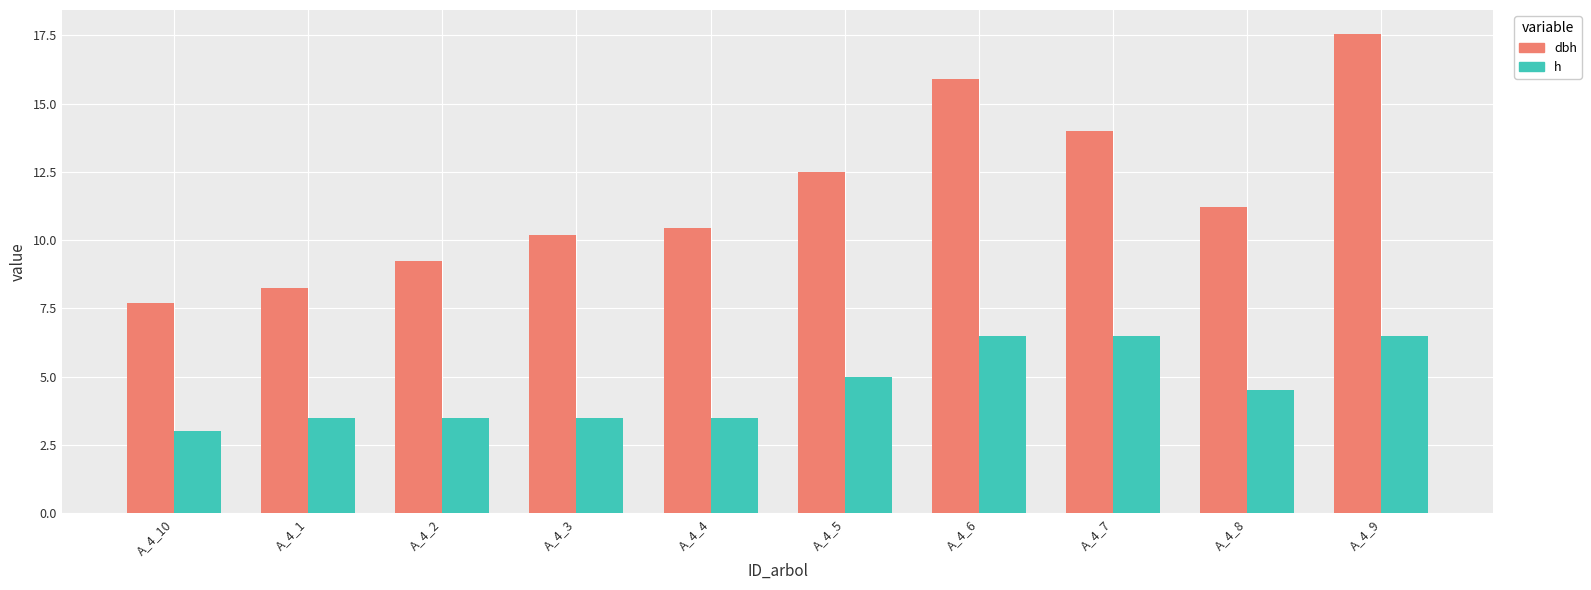

What is the difference between the h values at A_4_5 and A_4_6?

1.5